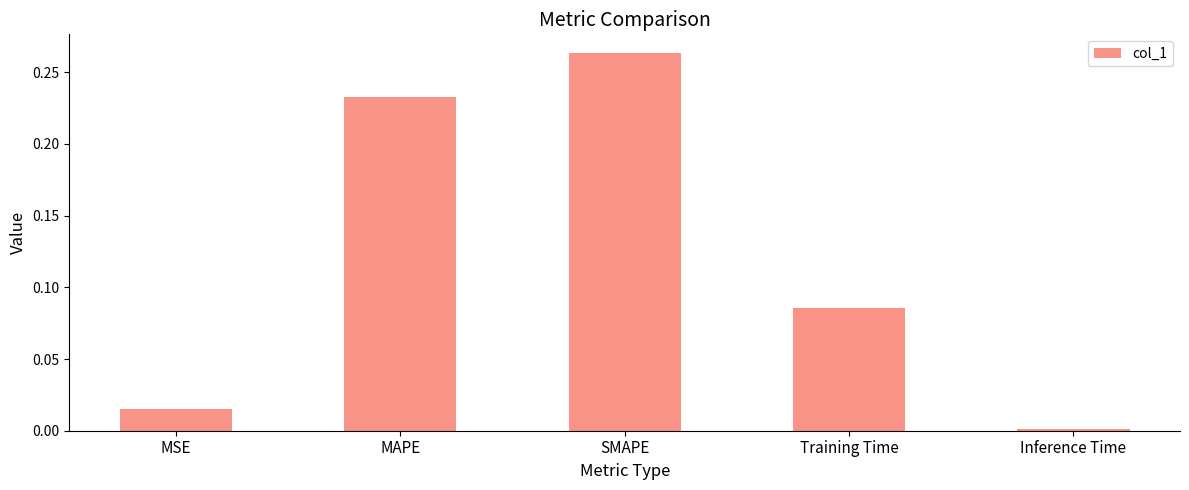

Which label corresponds to the largest value in the chart?

SMAPE